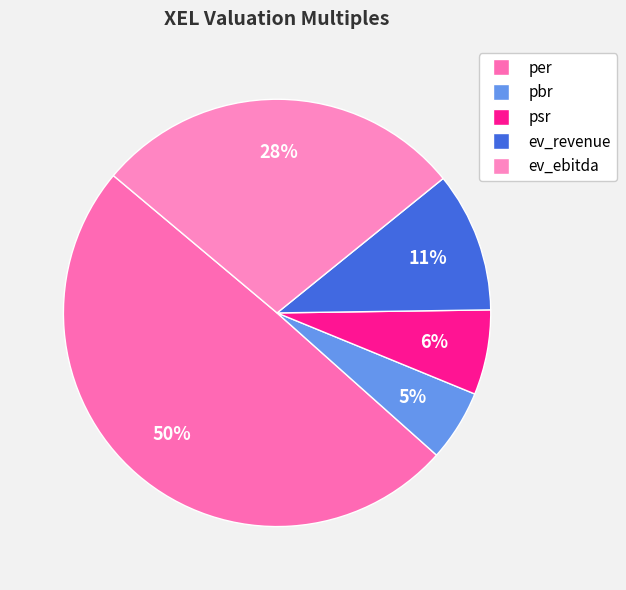

To the nearest percent, what portion does per represent?

50%